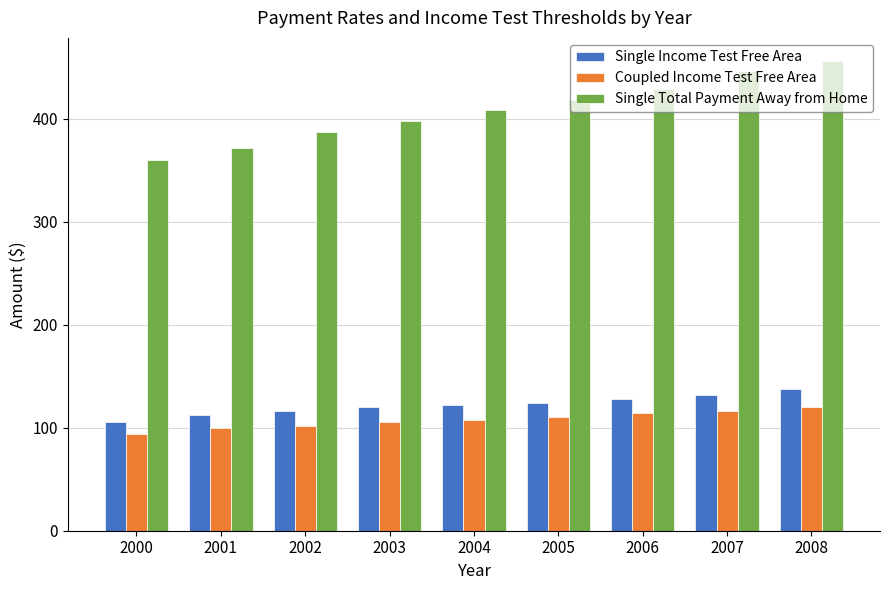

What is the difference between the highest and lowest values at 2007?

330.6